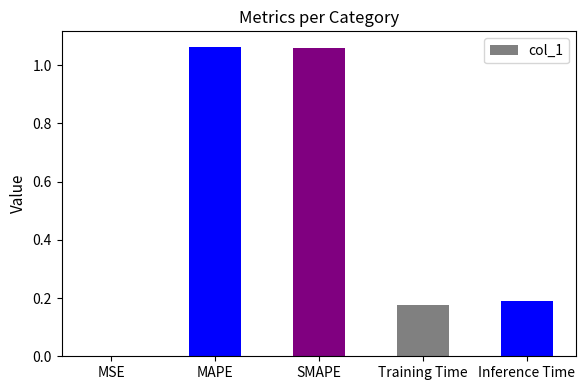

Between Training Time and MAPE, which is larger?

MAPE